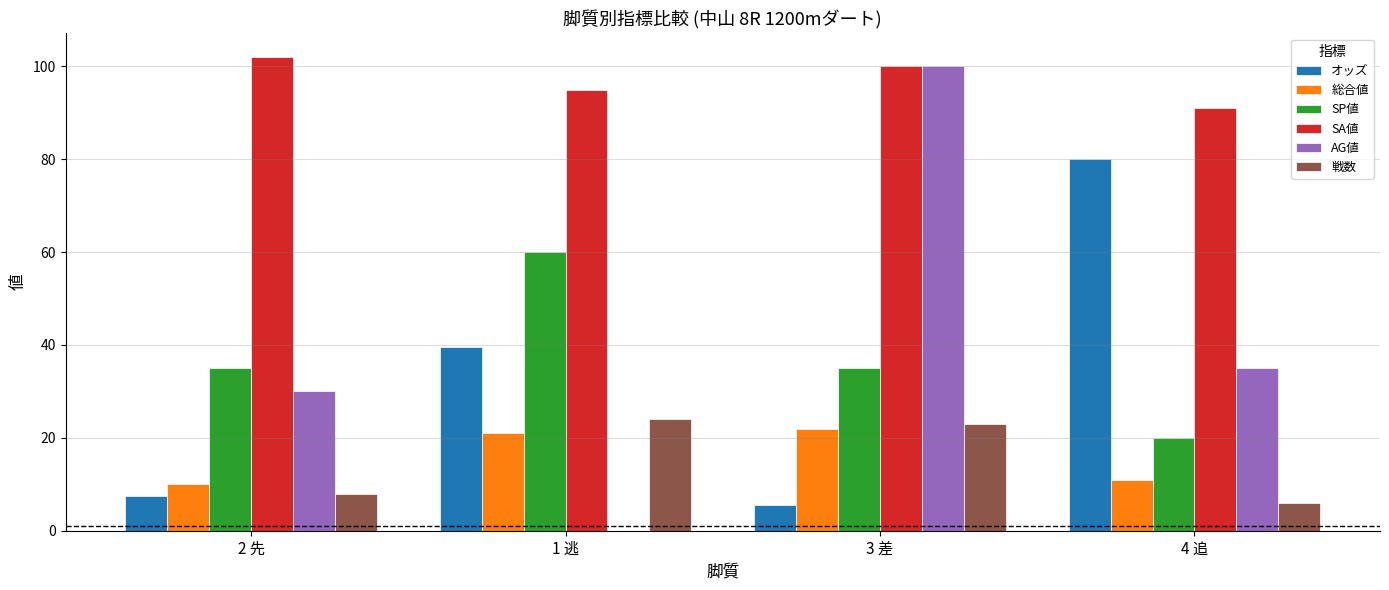

What is the sum of all オッズ values?

132.6